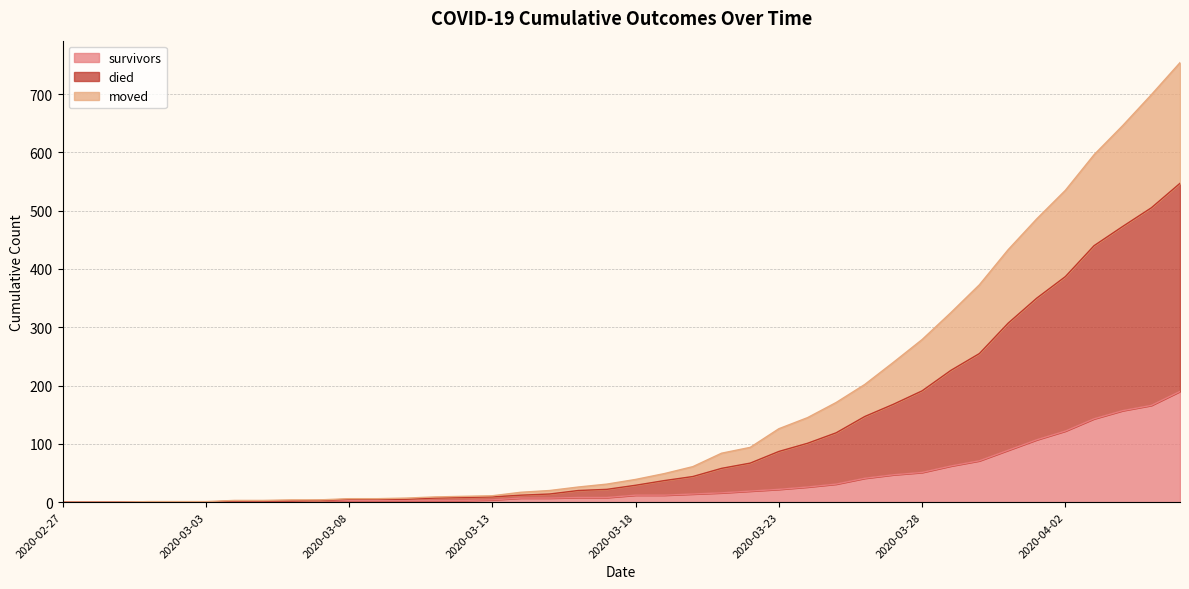

At which category does the chart reach its peak across all series?

2020-04-06